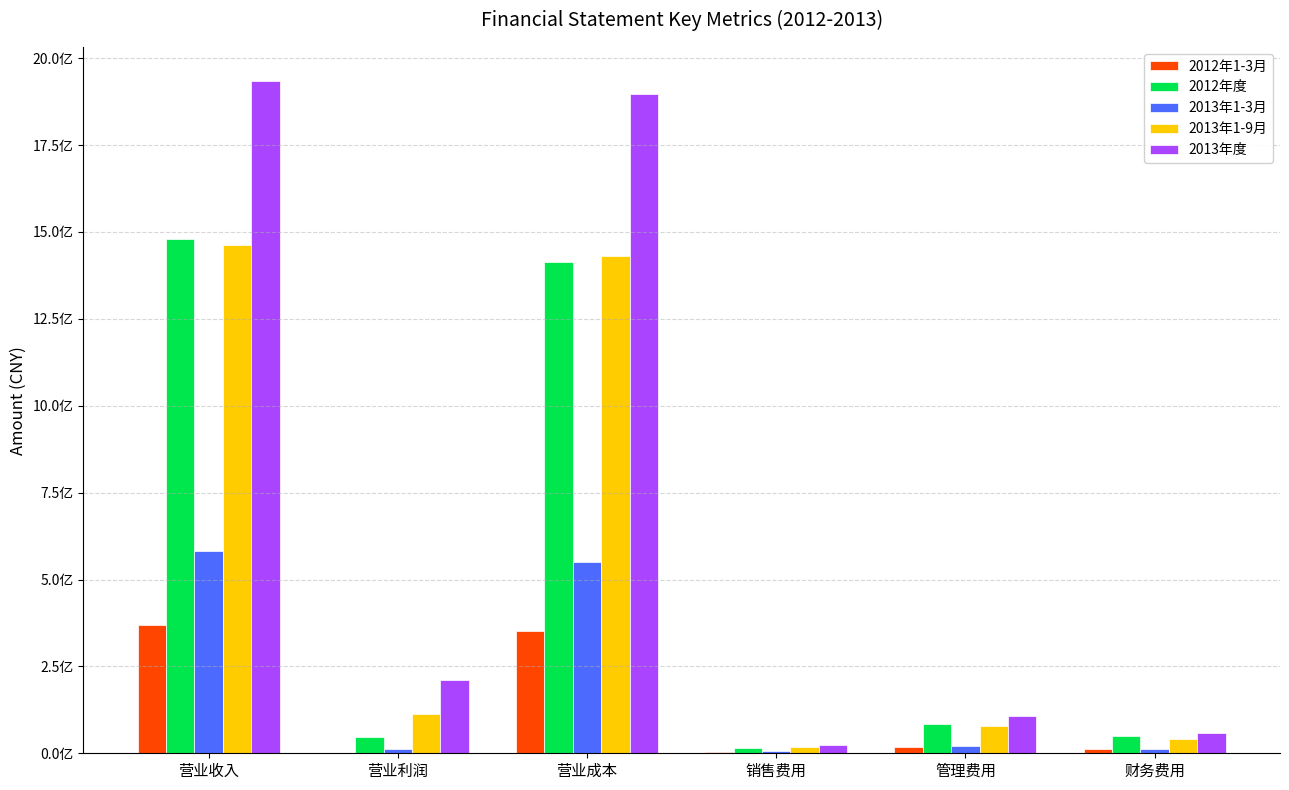

What are all the series names shown in the legend?

2012年1-3月, 2012年度, 2013年1-3月, 2013年1-9月, 2013年度